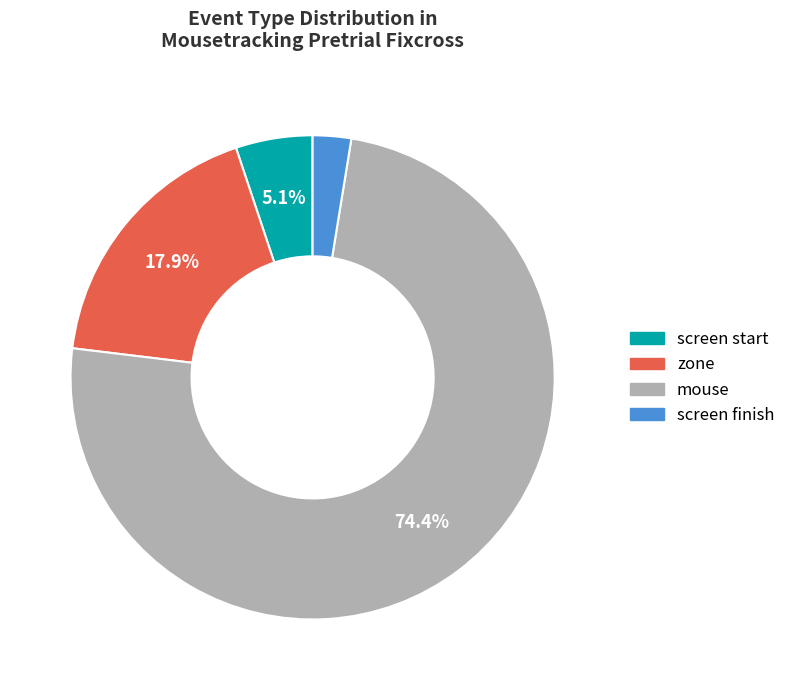

How many slices are in this pie chart?

4